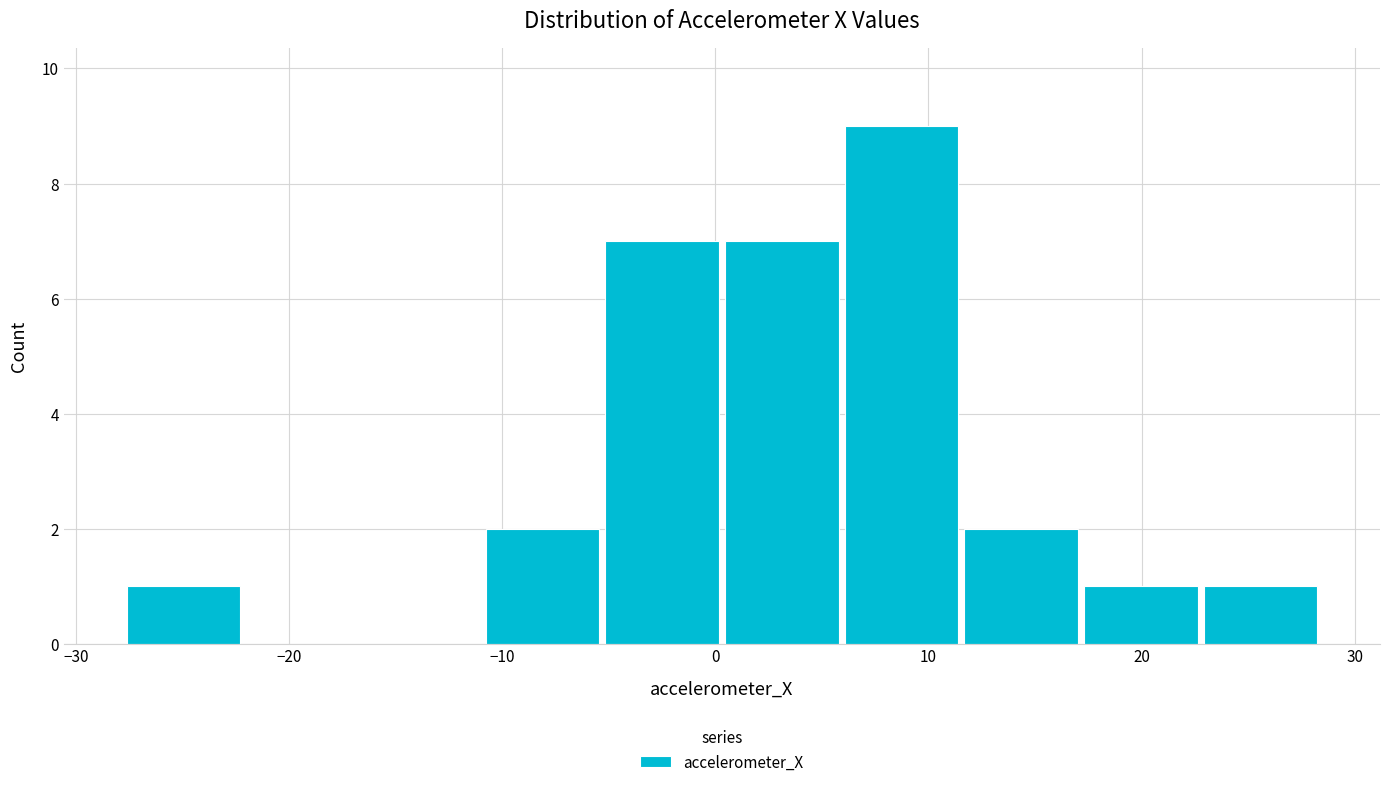

Reading left to right, transcribe this chart: for each bar, give the range it covers on the x-axis and its height. Neither the bar edges nor the heights are printed on the chart, so give them approximately, as read against the axes.

-28 to -22: 1
-22 to -17: 0
-17 to -11: 0
-11 to -5: 2
-5 to 0: 7
0 to 6: 7
6 to 12: 9
12 to 17: 2
17 to 23: 1
23 to 28: 1